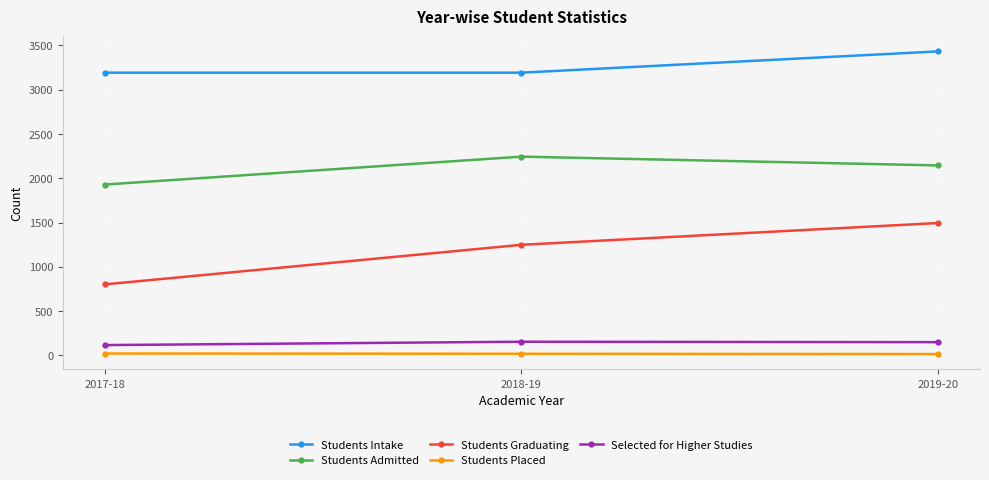

What is the difference between the second highest and minimum values in the Students Admitted series?

216